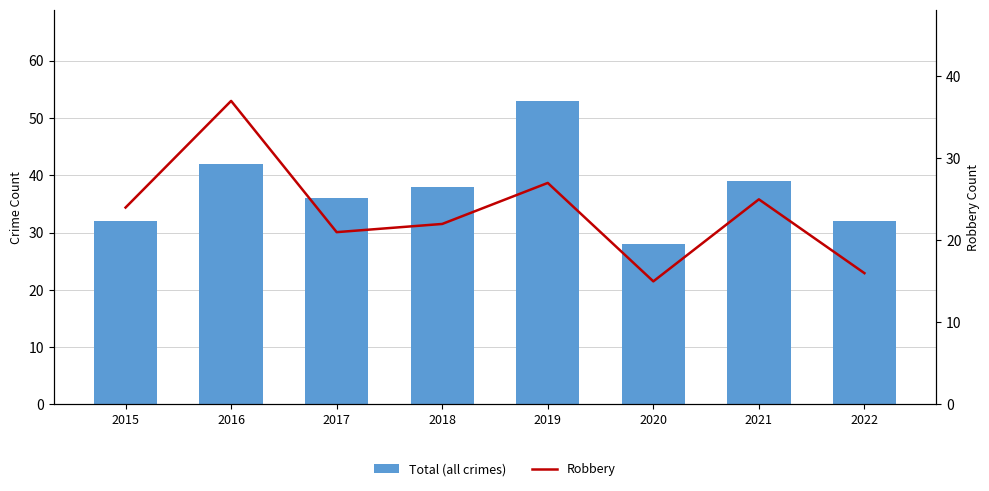

Which category has the highest value across all series?

2019